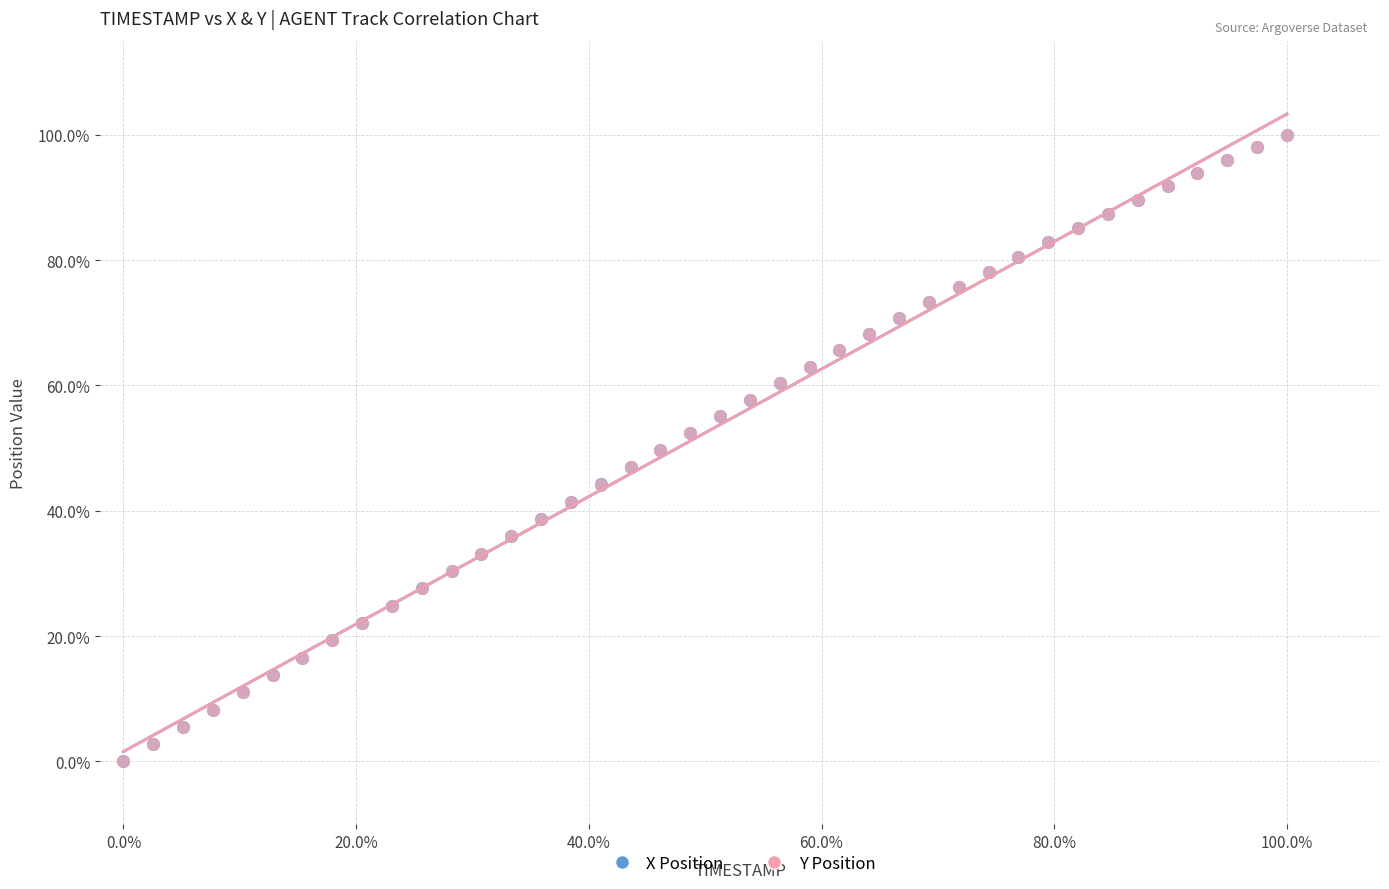

What are all the series names shown in the legend?

X Position, Y Position